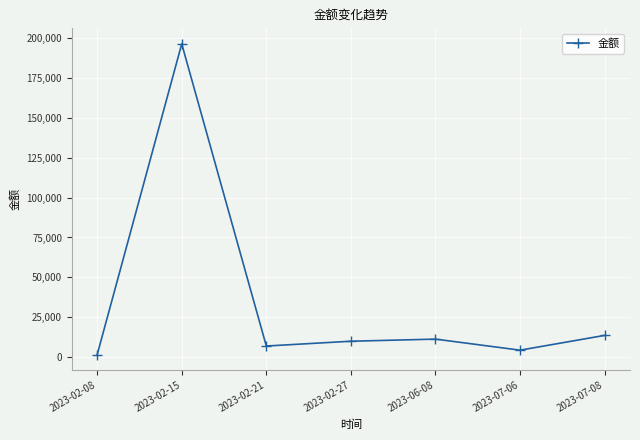

What is the difference between the maximum and minimum values?

194798